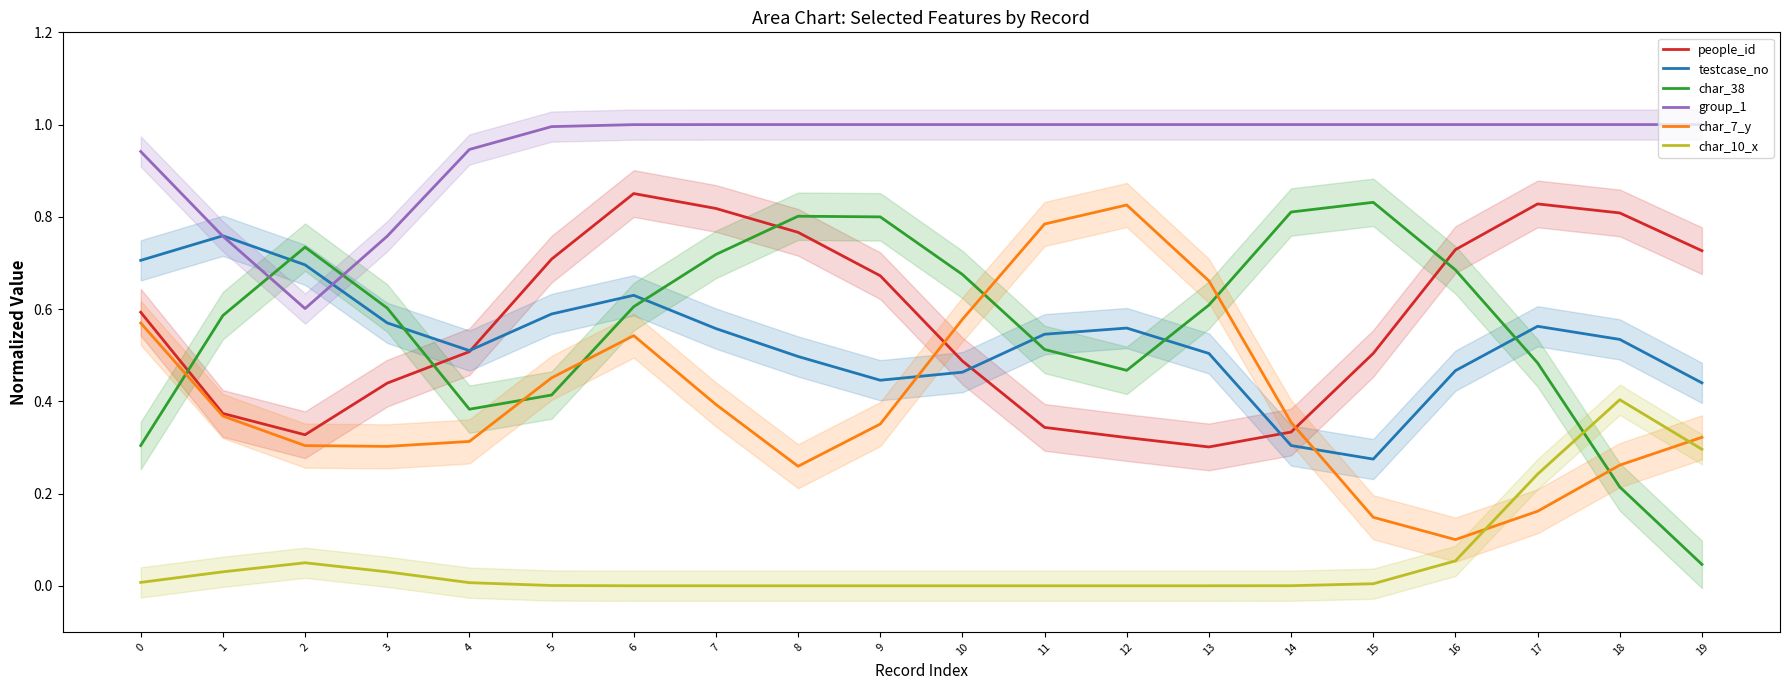

Which category has the lowest value in the testcase_no series?

15